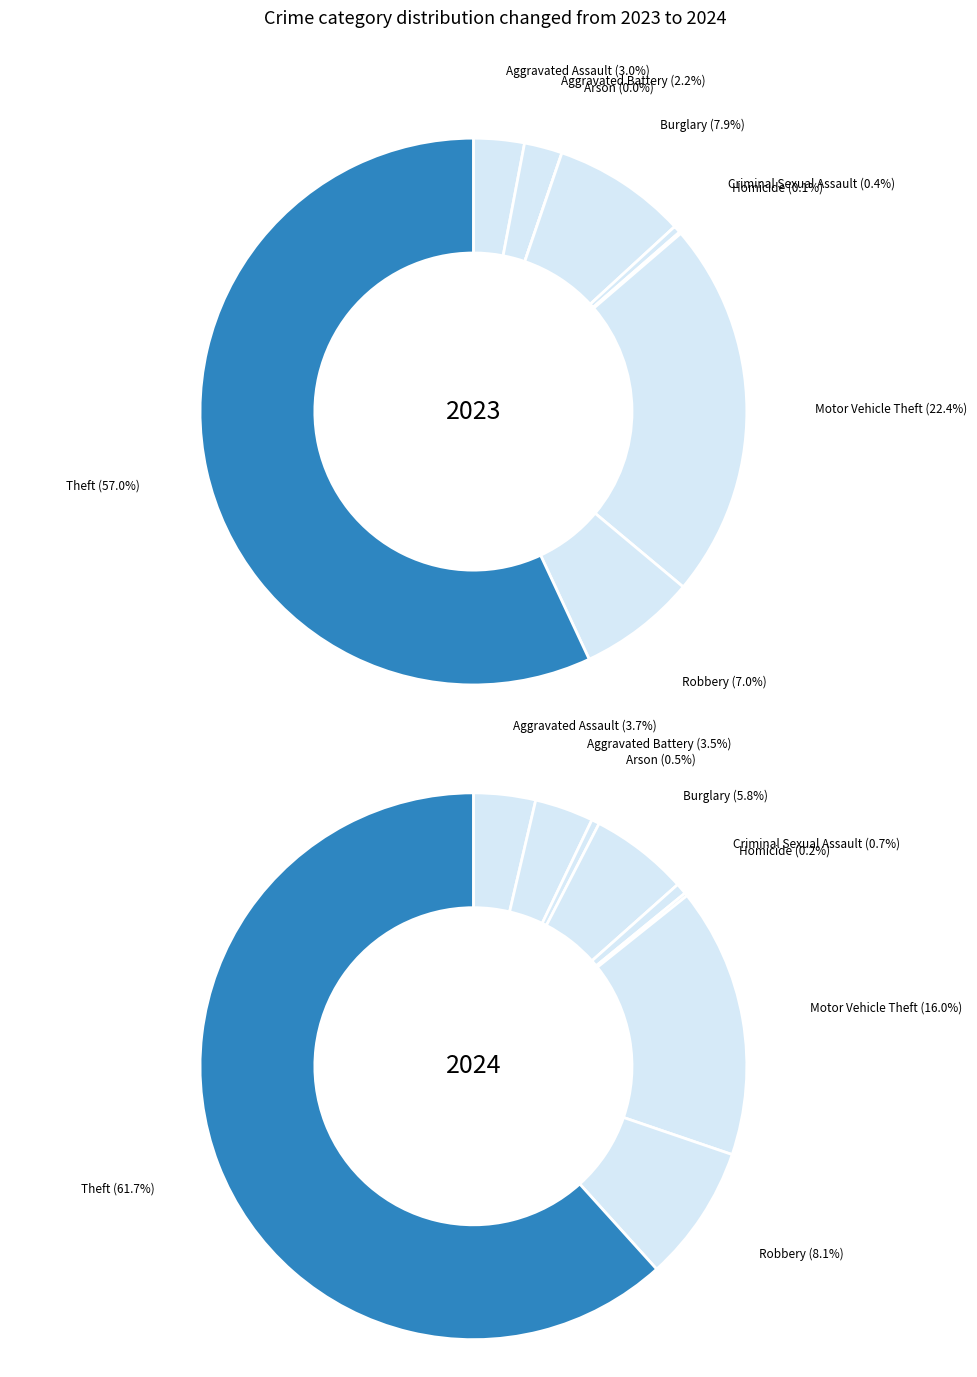

True or false: Robbery accounts for 7% of the total.

True